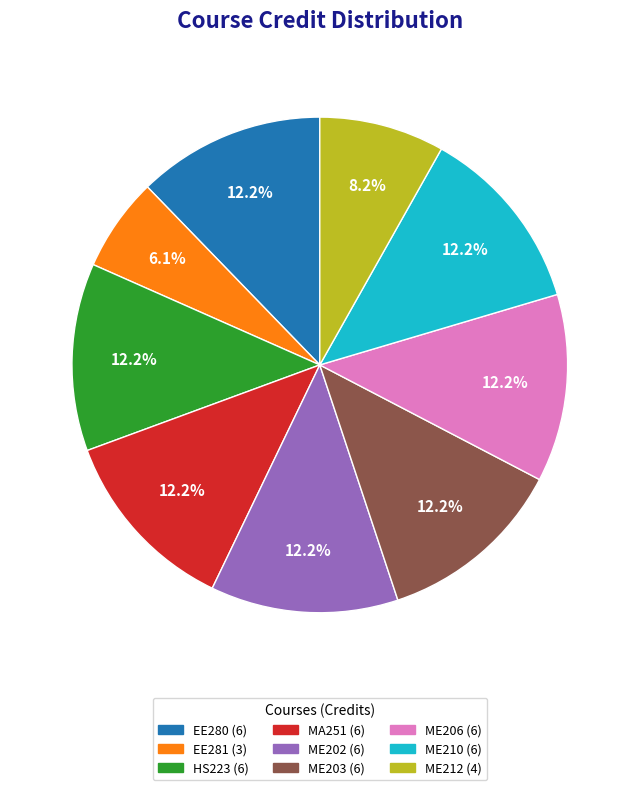

What is the ratio of the value at EE281 to the value at ME202?

0.5